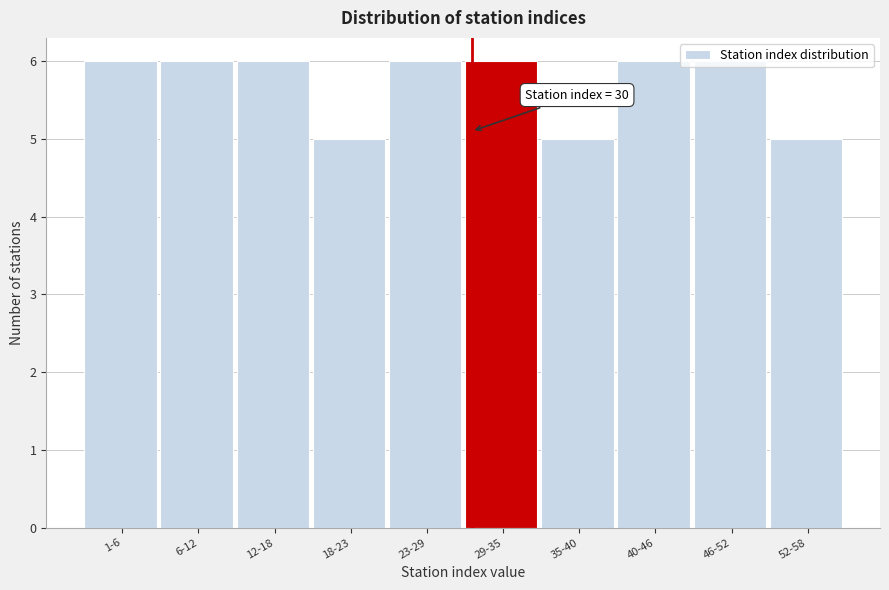

What is the change in value from 18-23 to 29-35?

+1